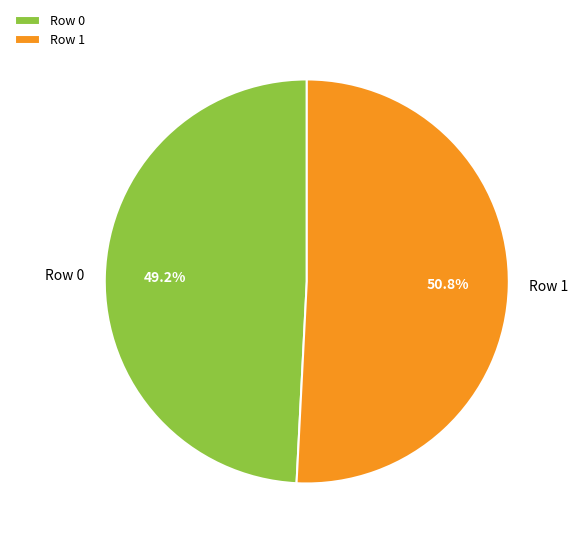

Does Row 1 account for over 50% of the chart?

Yes